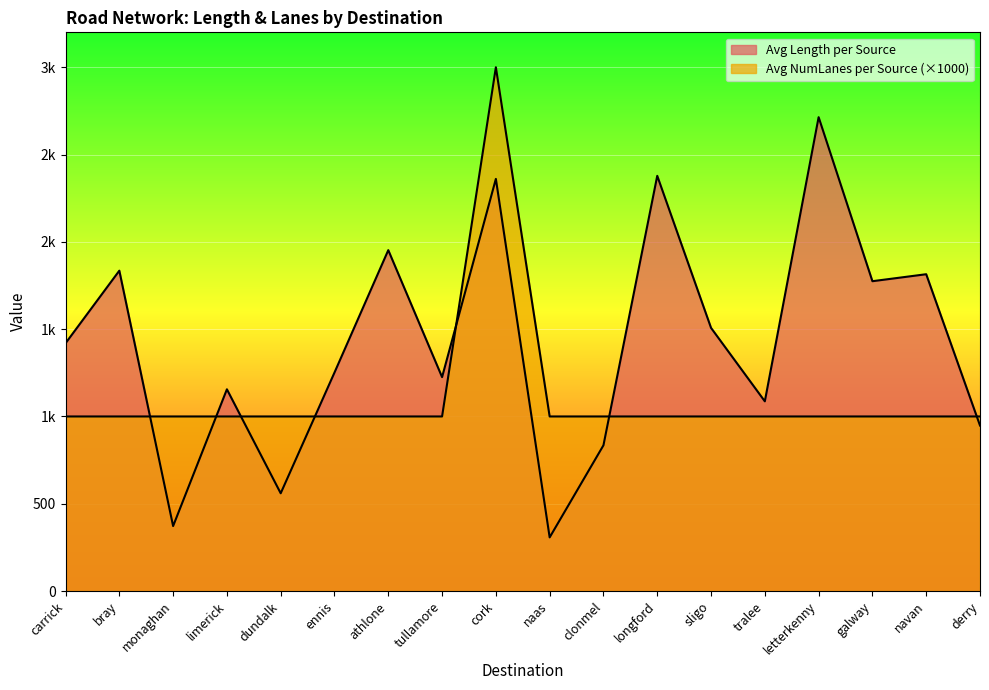

How many data points does each series have?

18